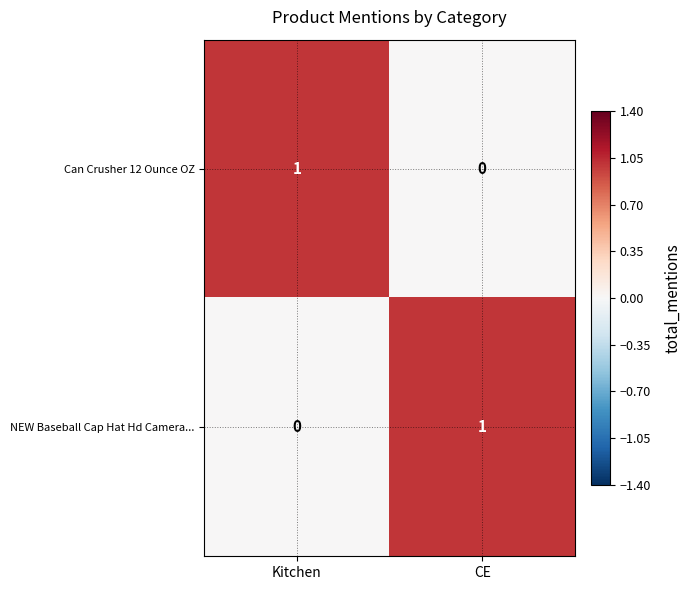

At how many categories does at least one series exceed 0?

2